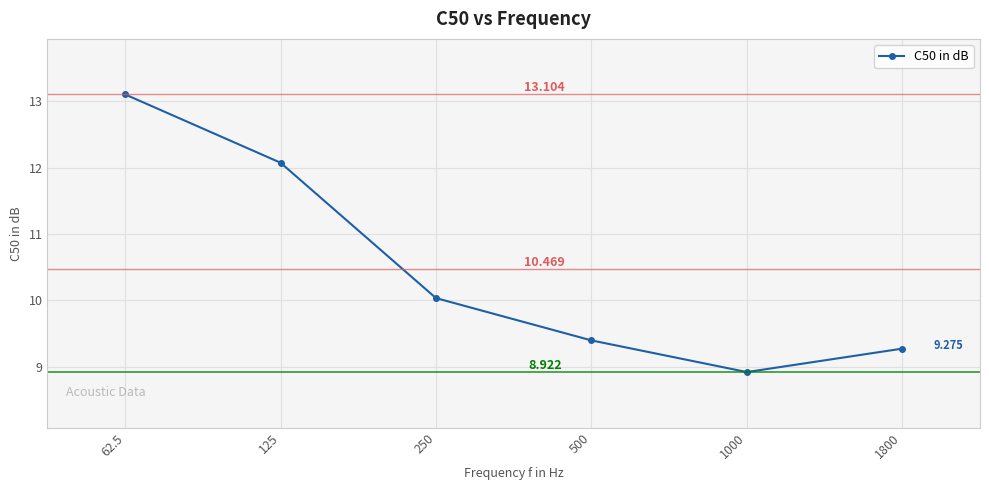

What is the sum of all values?

62.8